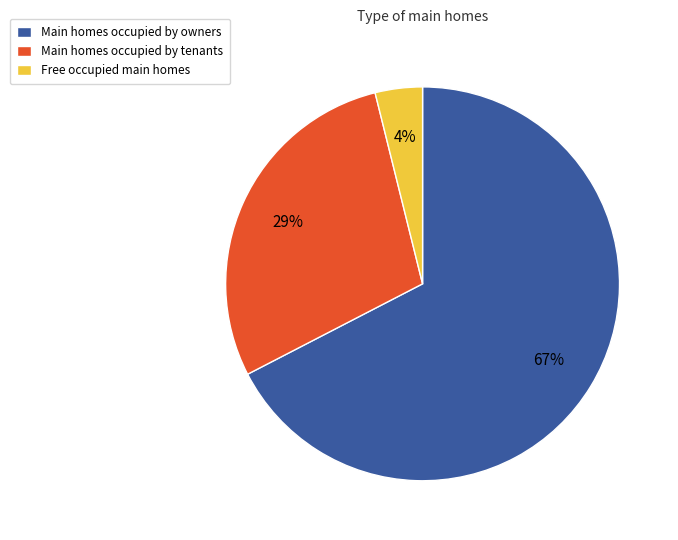

Is Main homes occupied by owners the majority of the pie?

Yes